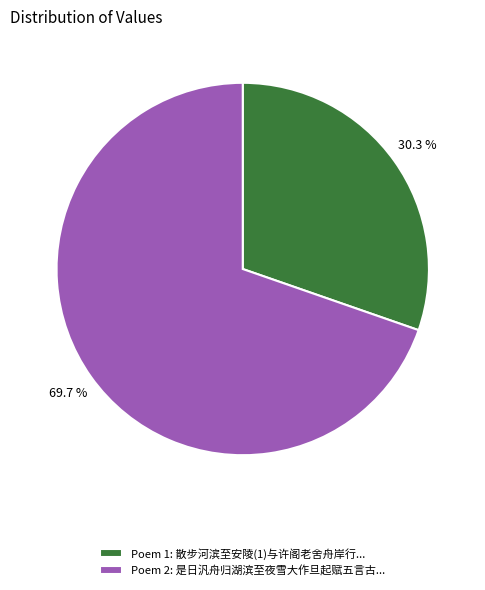

Do Poem 1: 散步河滨至安陵(1)与许阁老舍舟岸行... and Poem 2: 是日汎舟归湖滨至夜雪大作旦起赋五言古... together represent more than half of the pie?

Yes